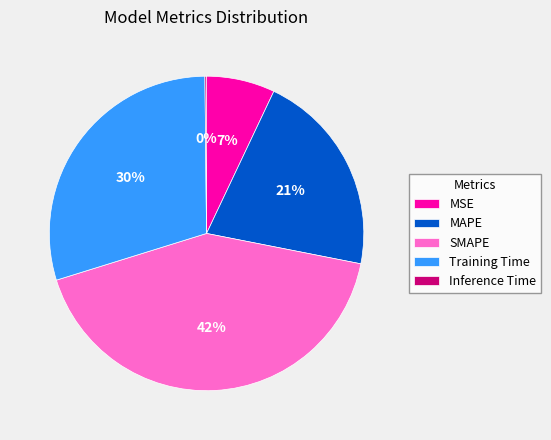

The MSE slice represents 16% of the pie. True or false?

False